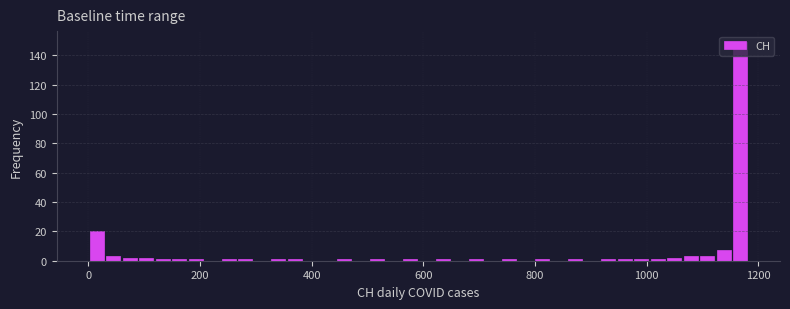

Around what value on the x-axis is the tallest bar? Give the approximate position of its centre, as read against the axis.

1160